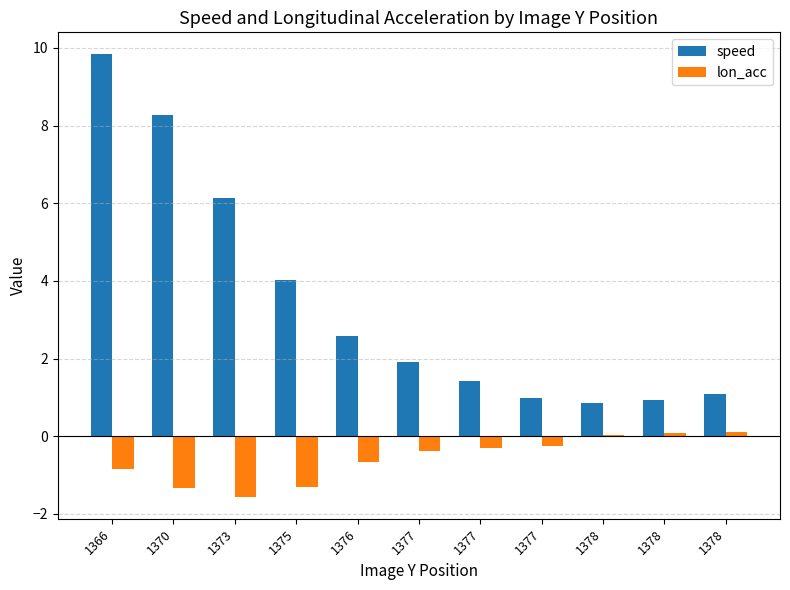

What are all the series names shown in the legend?

speed, lon_acc